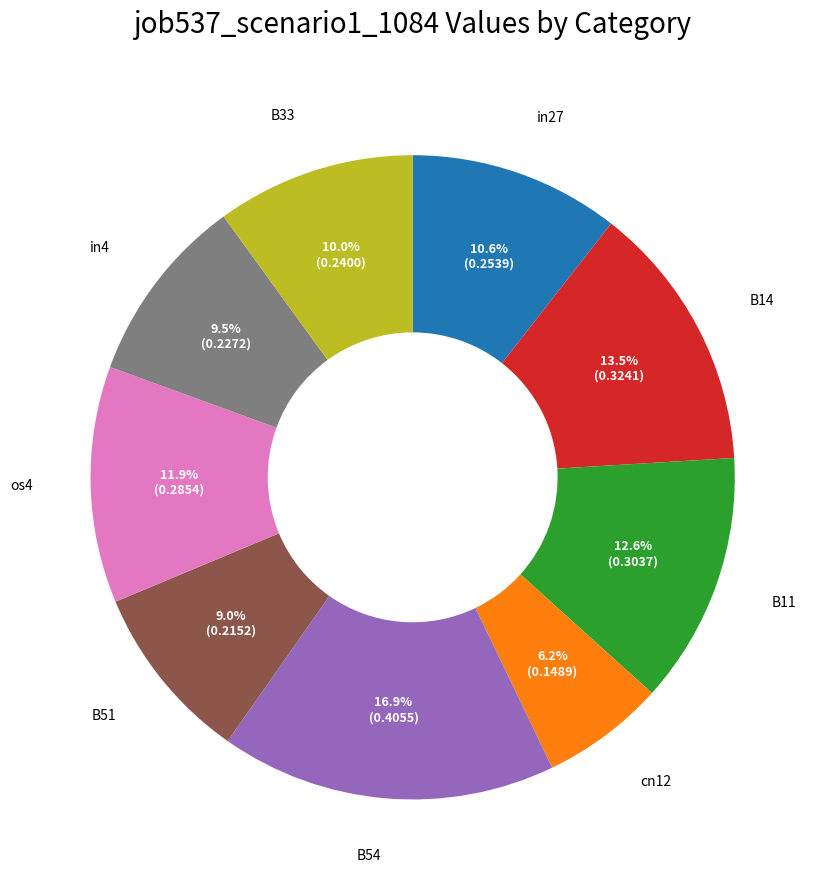

Does any single category account for the majority?

No